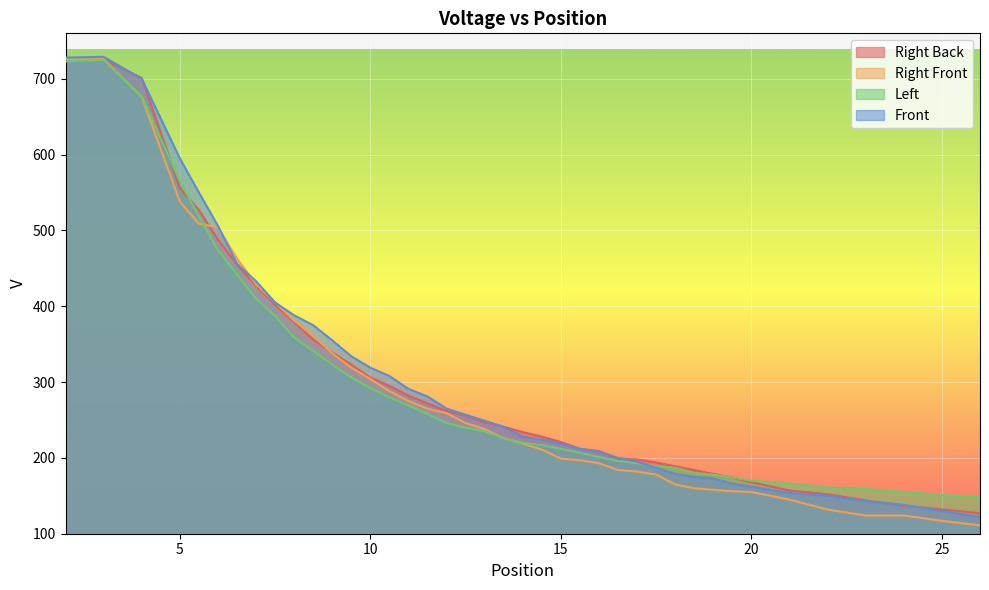

What is the maximum value for Right Back?

727